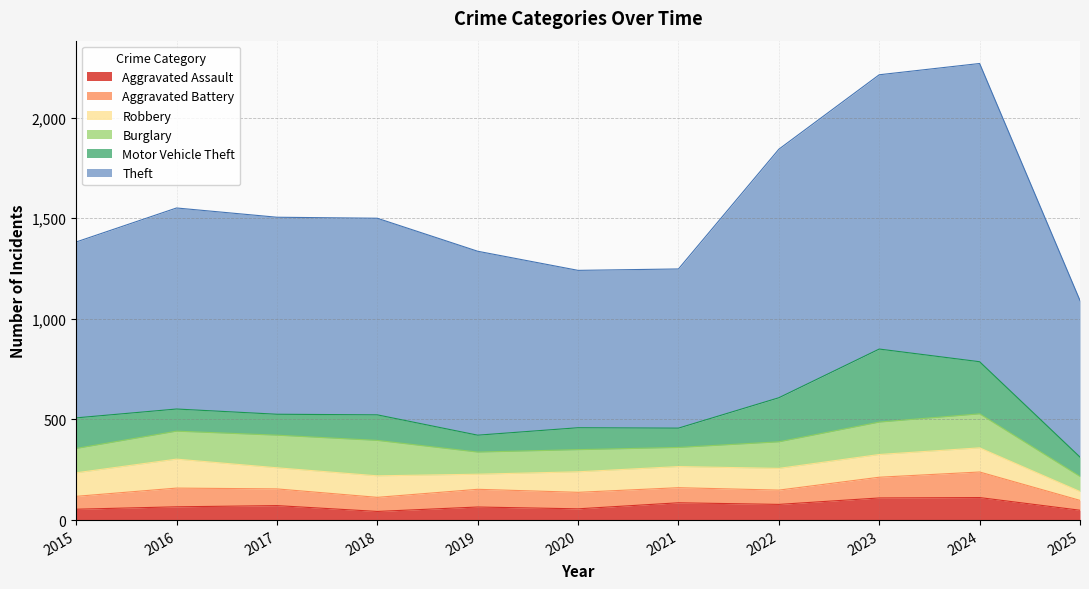

Rank the series by their maximum value, from highest to lowest.

Theft, Motor Vehicle Theft, Burglary, Robbery, Aggravated Battery, Aggravated Assault